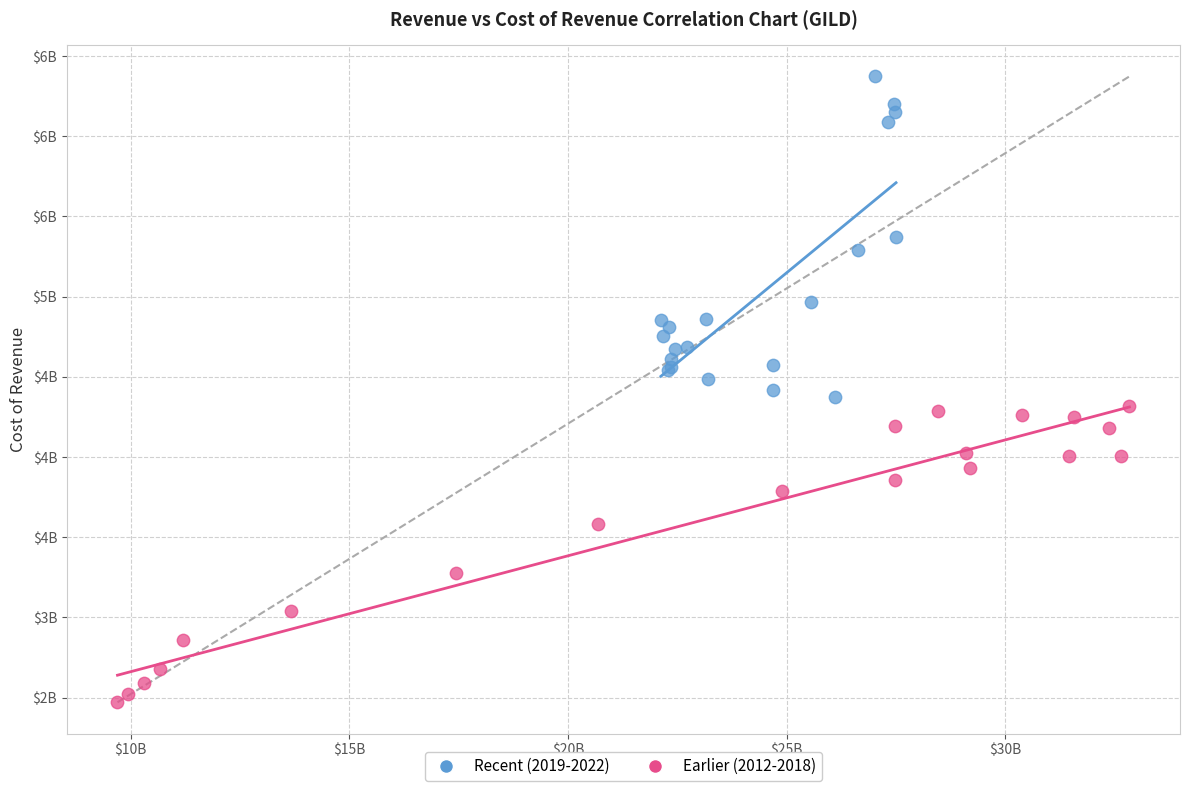

Which series contains the highest Y value?

Recent (2019-2022)